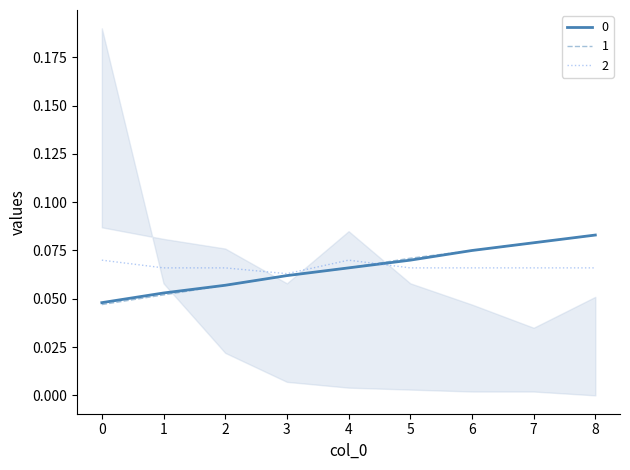

What are all the series names shown in the legend?

0, 1, 2